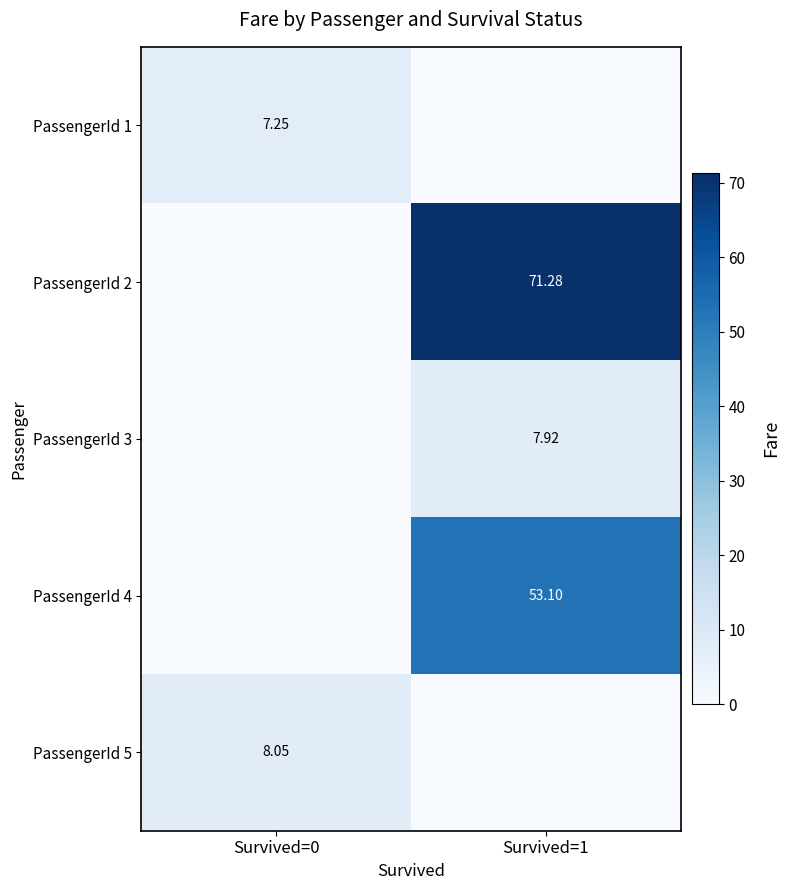

The PassengerId 3 series shows 3.2 at Survived=1. True or false?

False